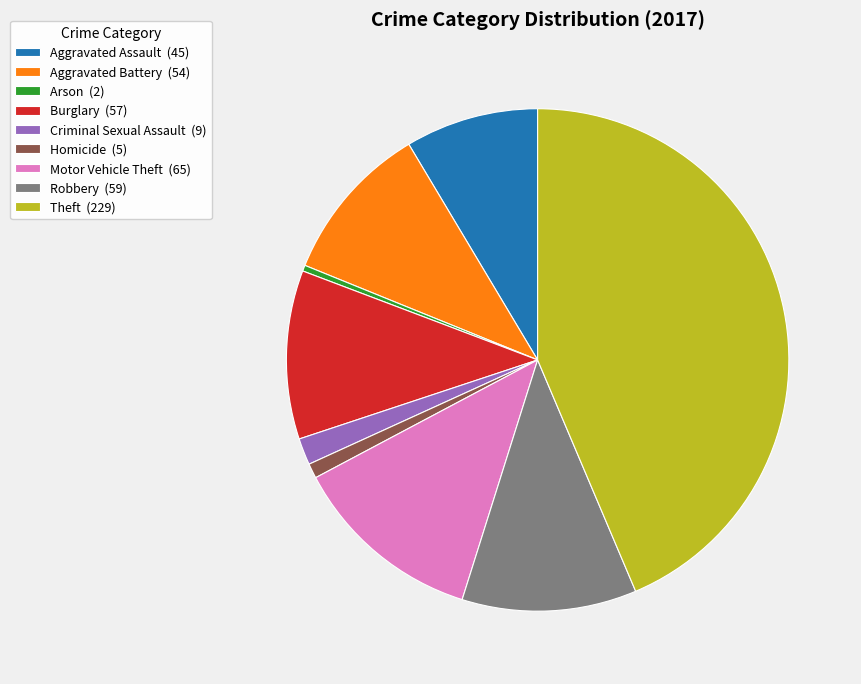

Is there any slice that represents more than half of the pie?

No